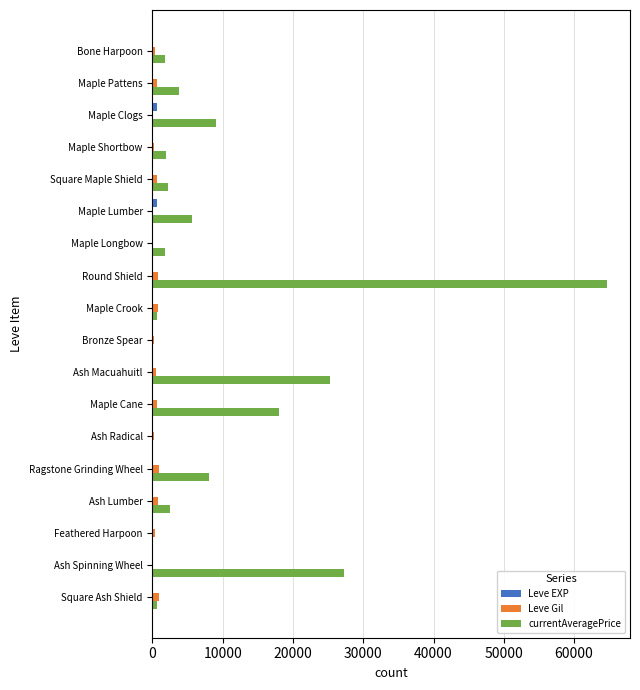

Which series has the largest total across all categories?

currentAveragePrice